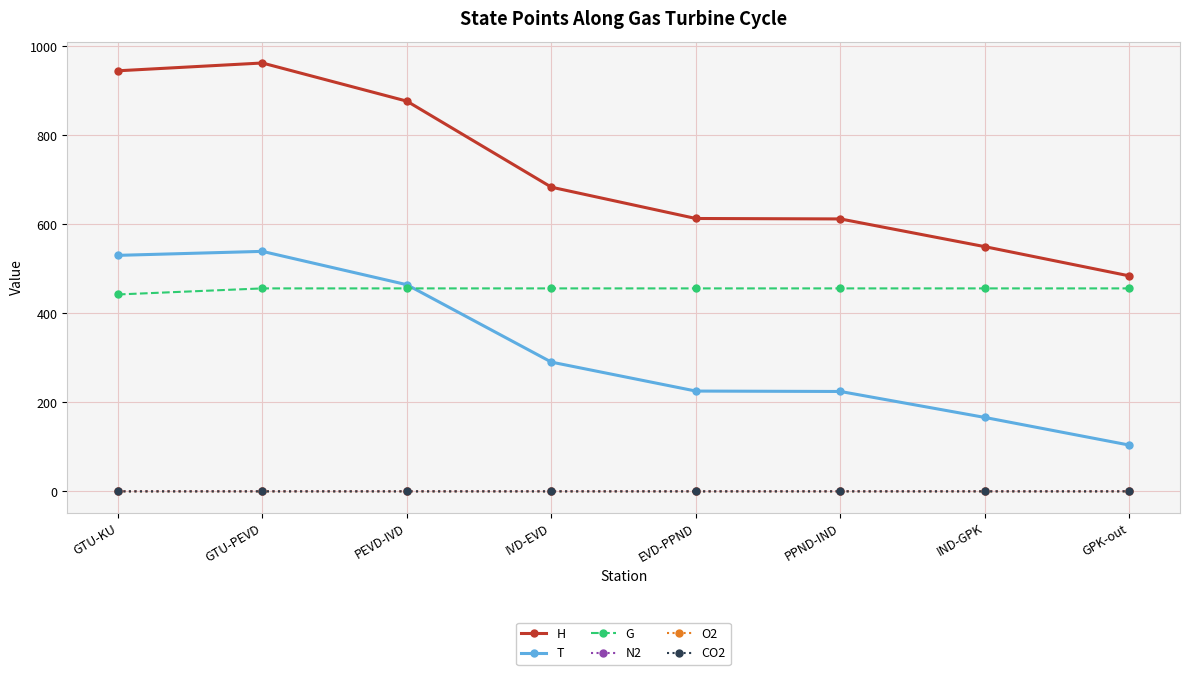

The H series shows 856.5 at PPND-IND. True or false?

False